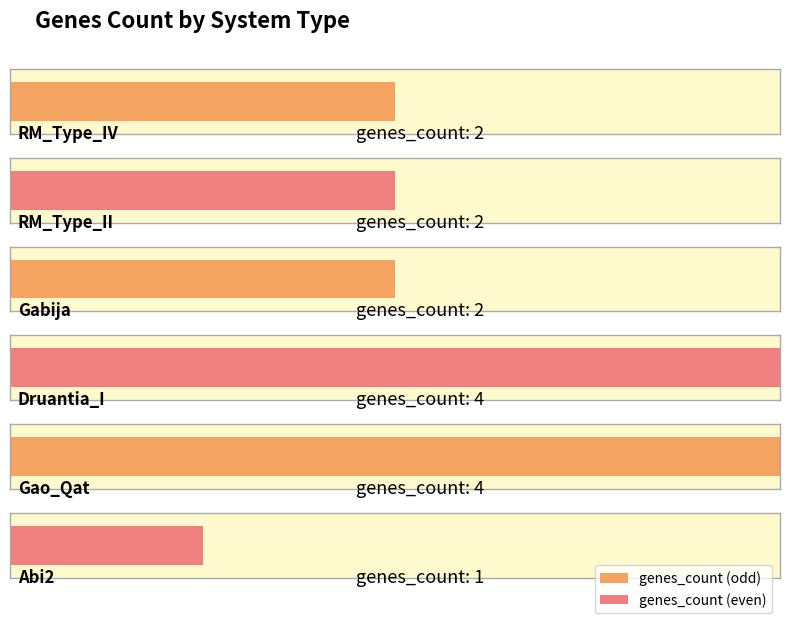

Approximately how many times larger is the value at Gabija compared to Gao_Qat?

0.5